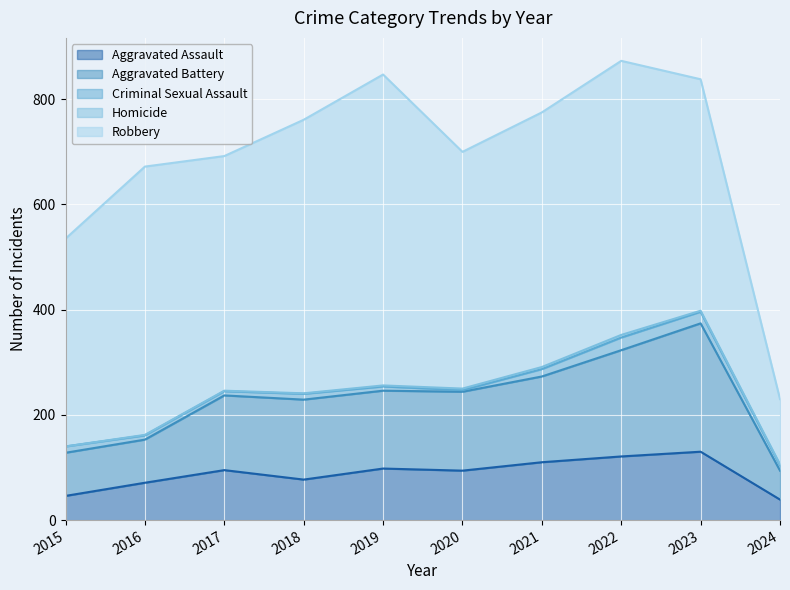

The value of Robbery at 2021 is 829. True or false?

False